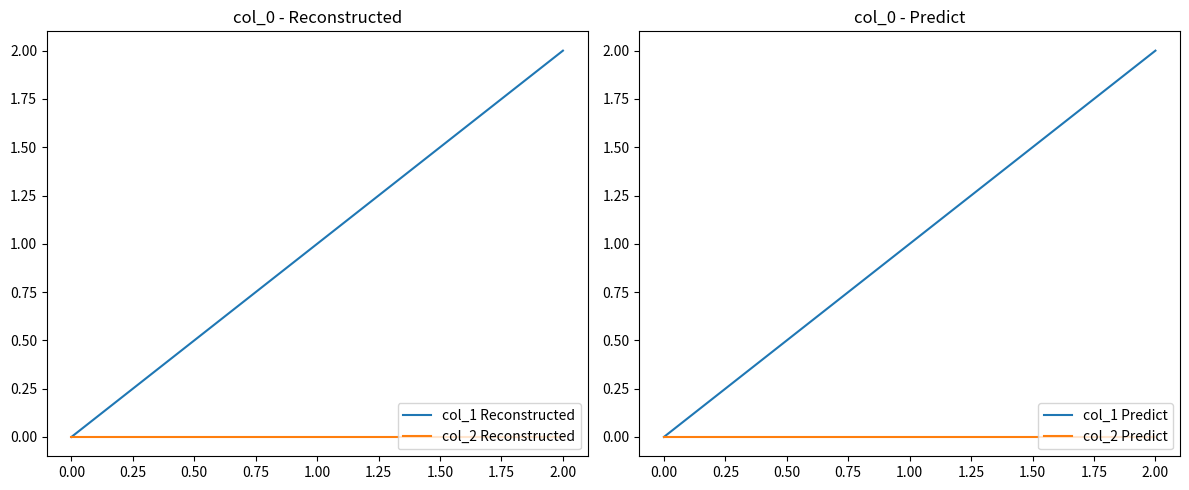

How many lines are shown in the chart?

4